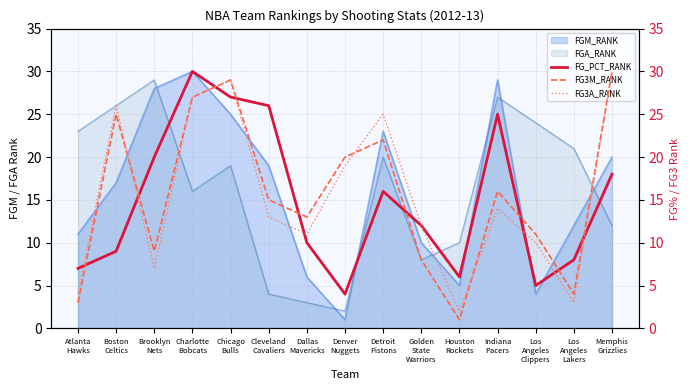

True or false: FGM_RANK and FGA_RANK cross at least once.

True